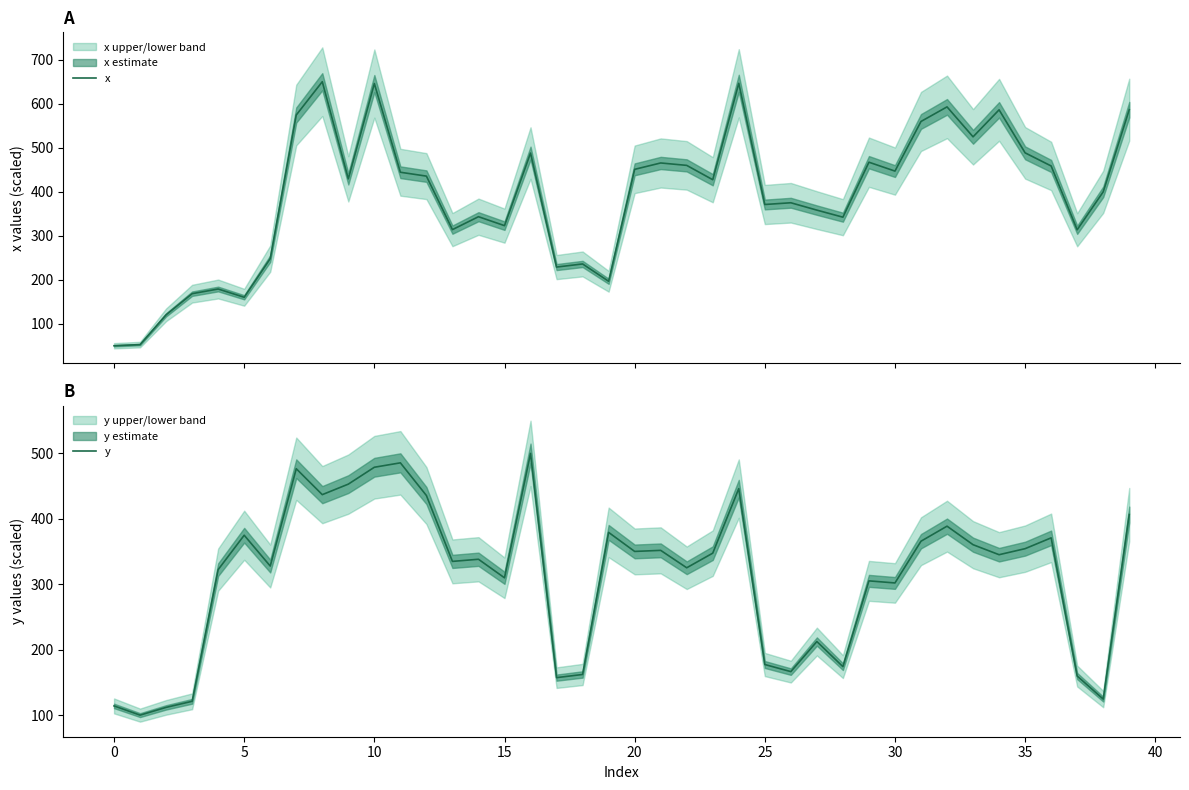

How many times do x and y cross each other?

11